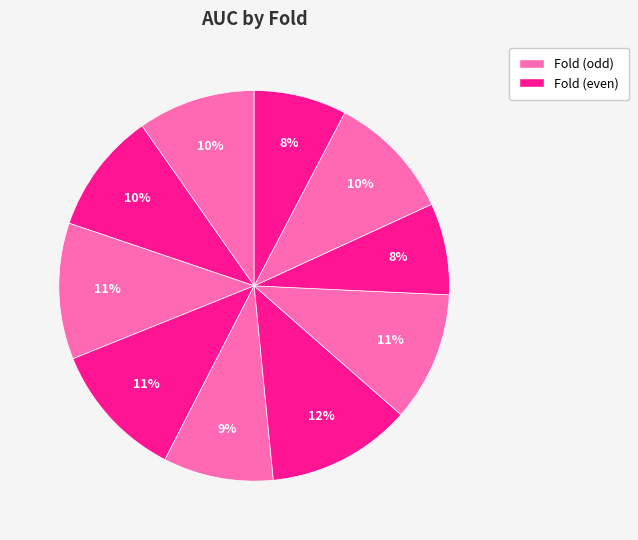

Rank the categories by value from highest to lowest.

Fold 6, Fold 4, Fold 3, Fold 7, Fold 9, Fold 2, Fold 1, Fold 5, Fold 10, Fold 8